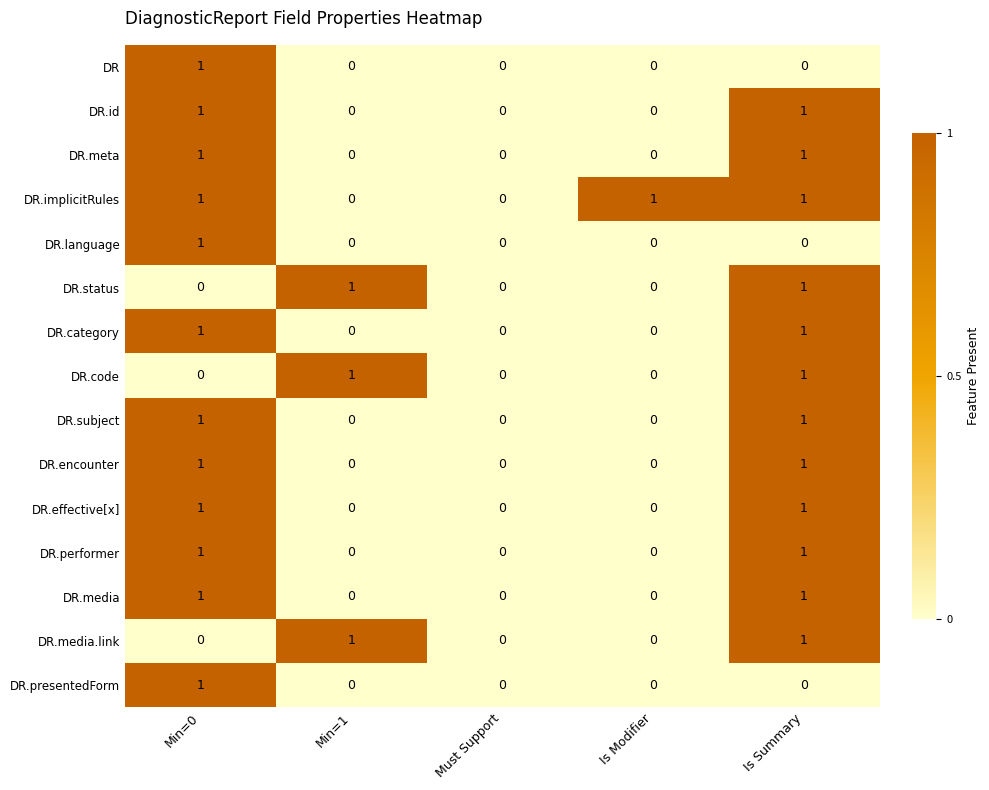

What is the total value across all series at Is Modifier?

1